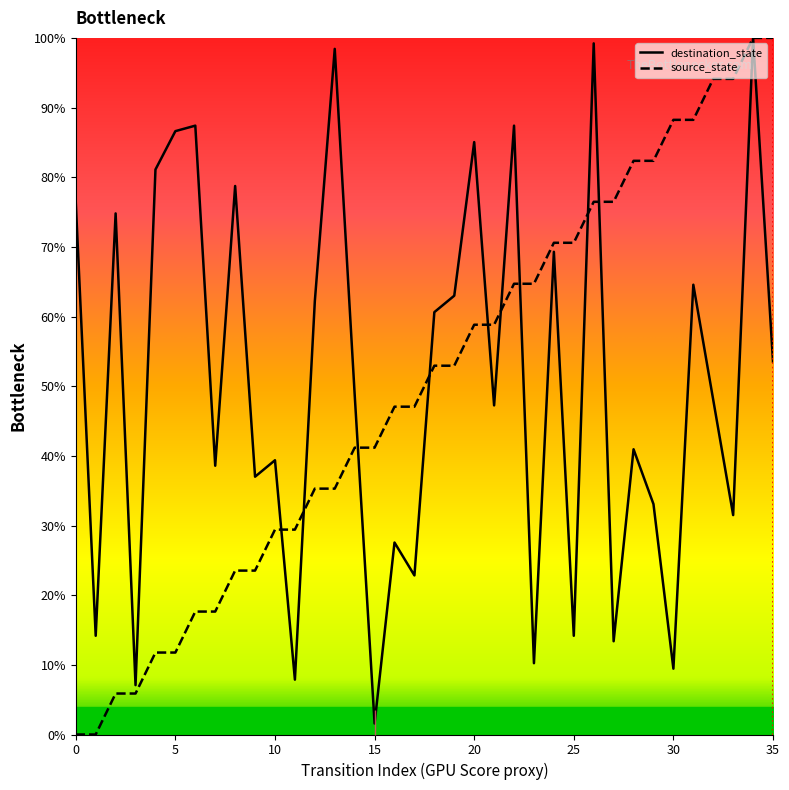

Rank the series by their maximum value, from lowest to highest.

source_state, destination_state